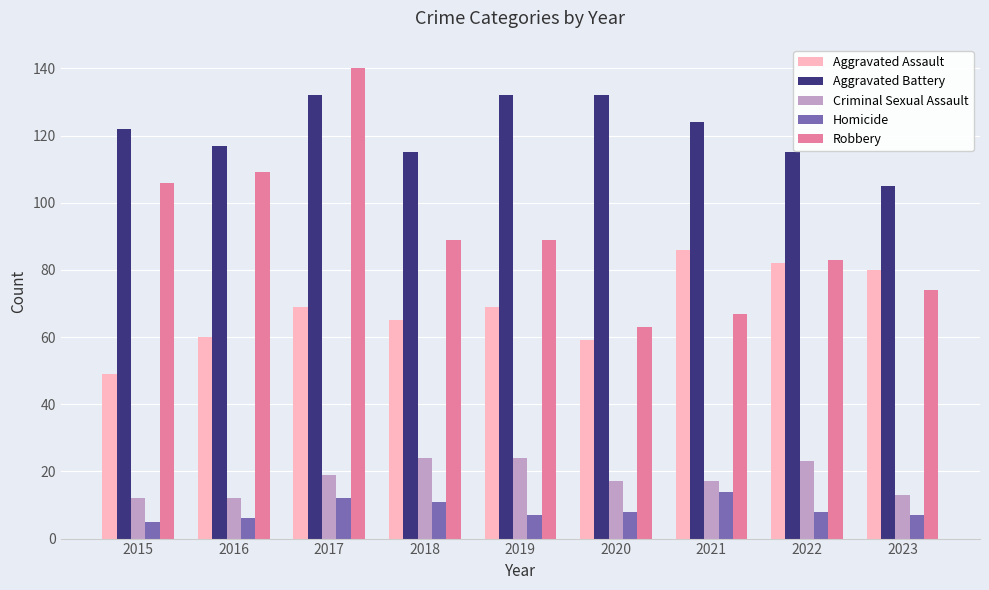

Which series has the largest total across all categories?

Aggravated Battery